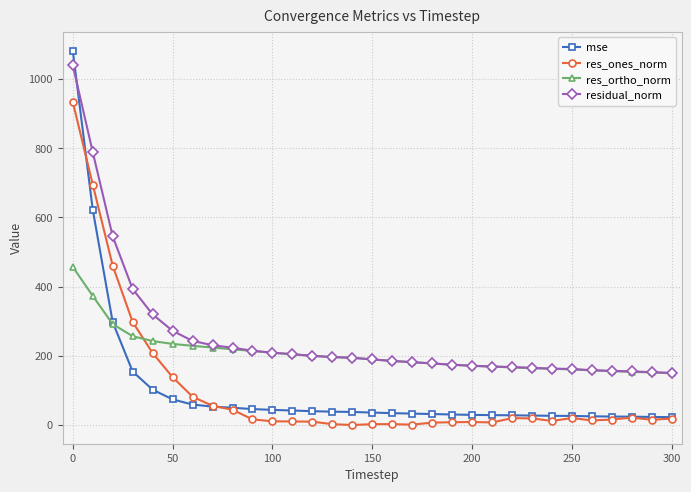

After their last crossing, which series has the higher values: res_ortho_norm or res_ones_norm?

res_ortho_norm